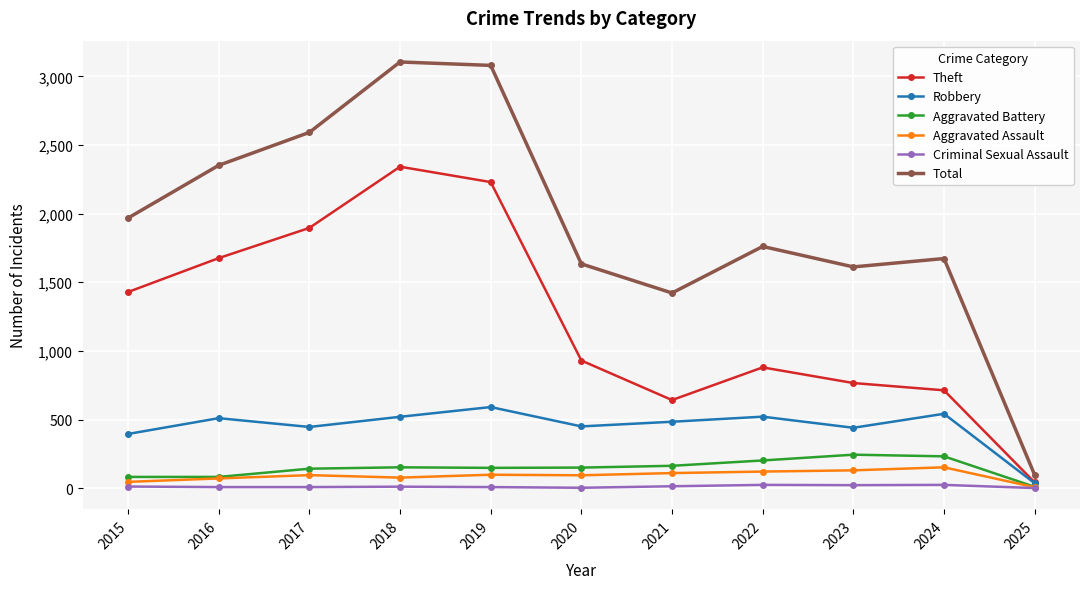

True or false: Total has a value of 4190 at 2019.

False